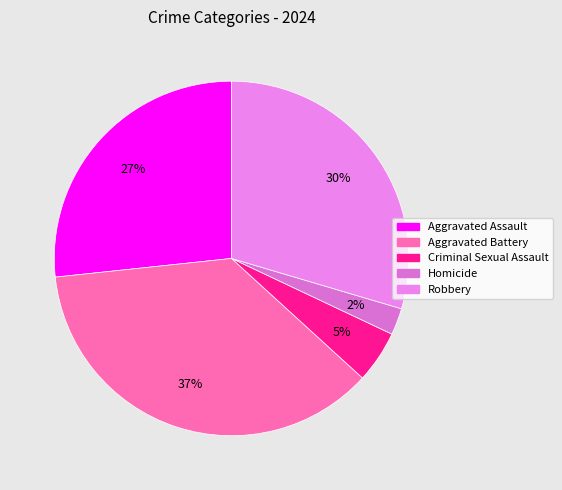

What is the smallest slice in the pie chart?

Homicide